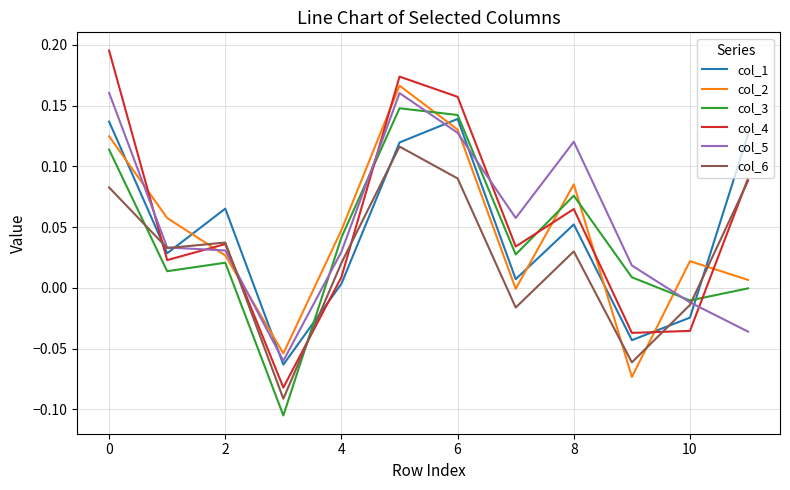

True or false: col_4 and col_5 intersect in this chart.

True